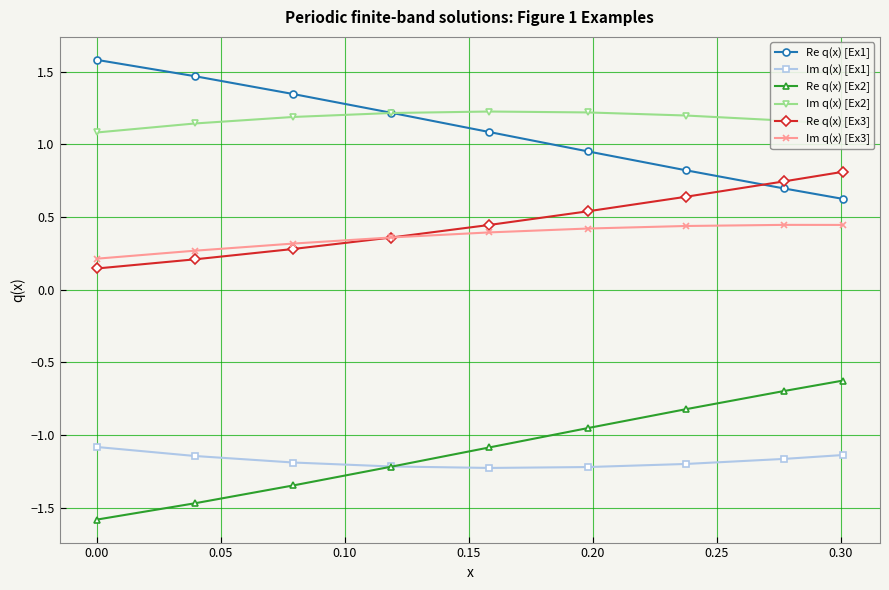

Rank the series by their maximum value, from highest to lowest.

Re q(x) [Ex1], Im q(x) [Ex2], Re q(x) [Ex3], Im q(x) [Ex3], Re q(x) [Ex2], Im q(x) [Ex1]